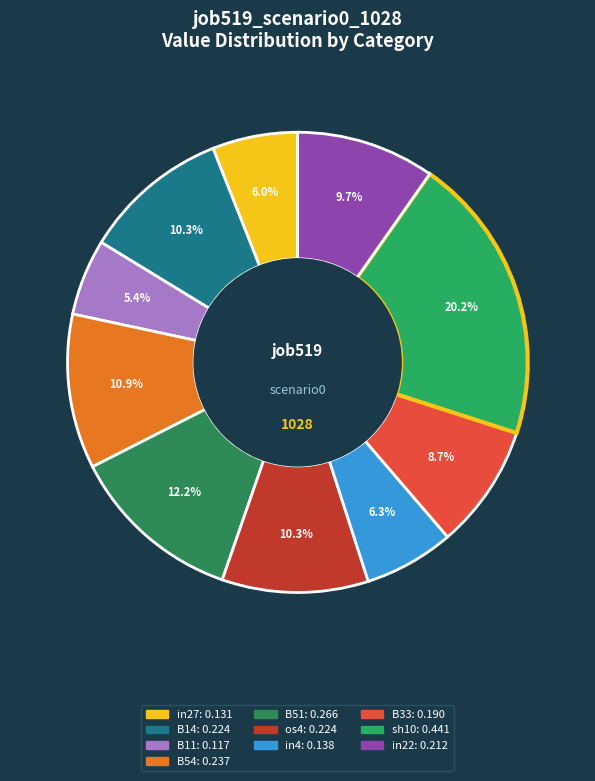

To the nearest percent, what portion does B54 represent?

11%